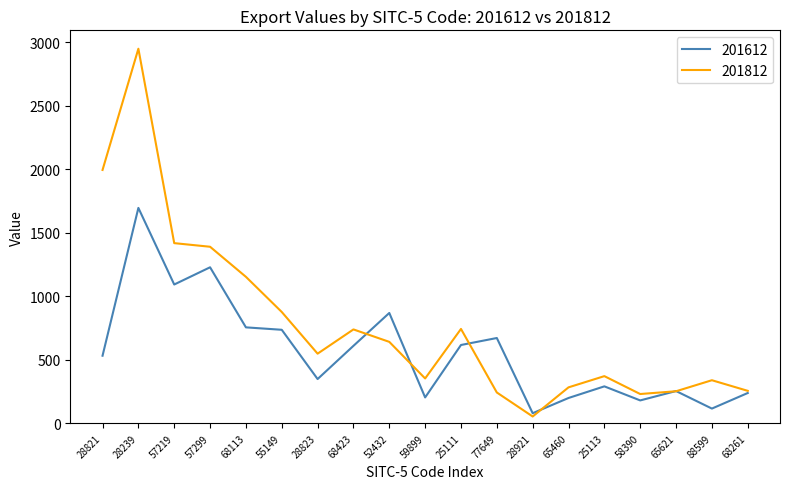

The value of 201612 at 57219 is 1494.6. True or false?

False